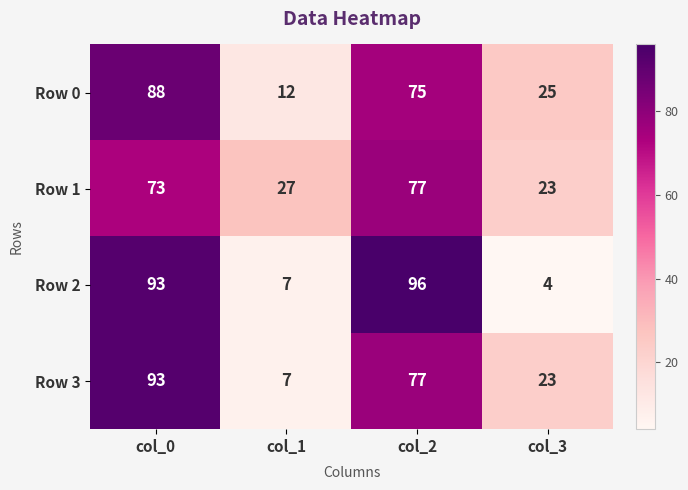

What is the sum of all Row 0 values?

200